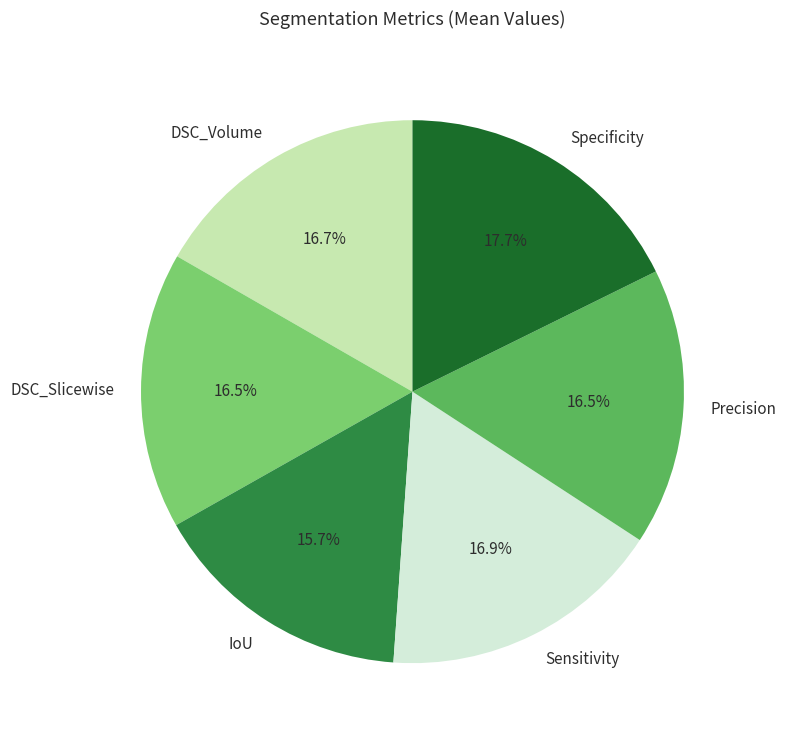

Do Specificity and IoU together represent more than half of the pie?

No